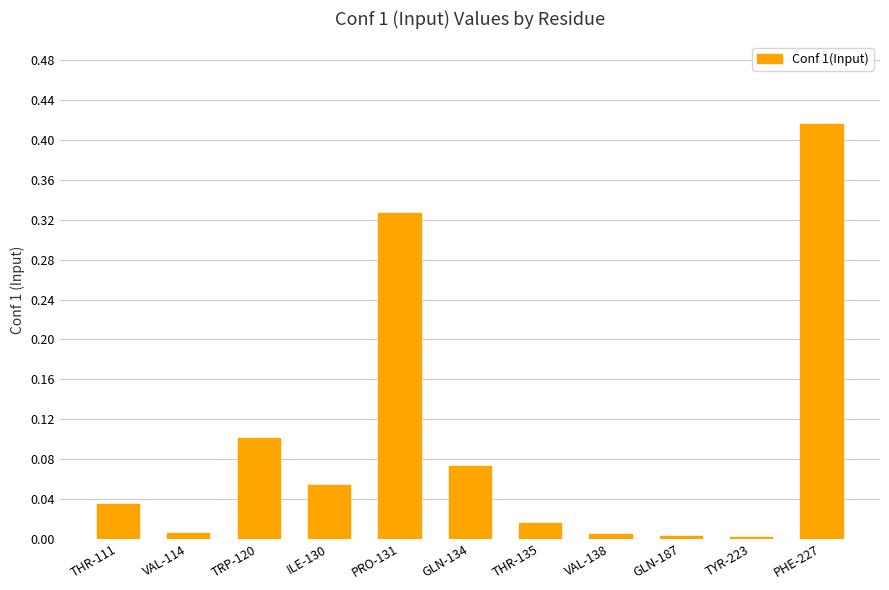

Between TRP-120 and ILE-130, which is larger?

TRP-120